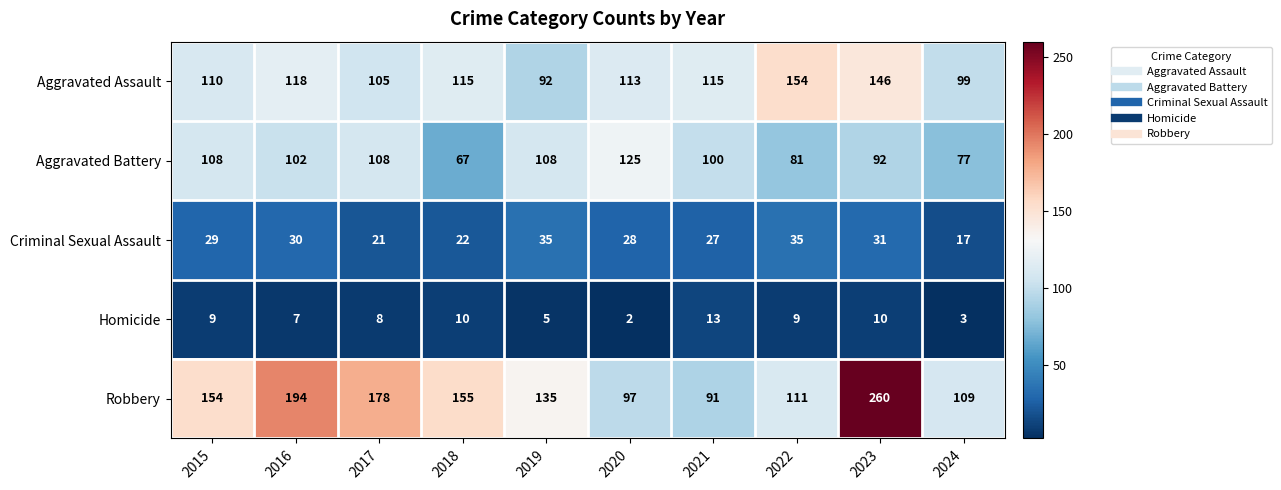

Which label corresponds to the largest value in the chart?

2023